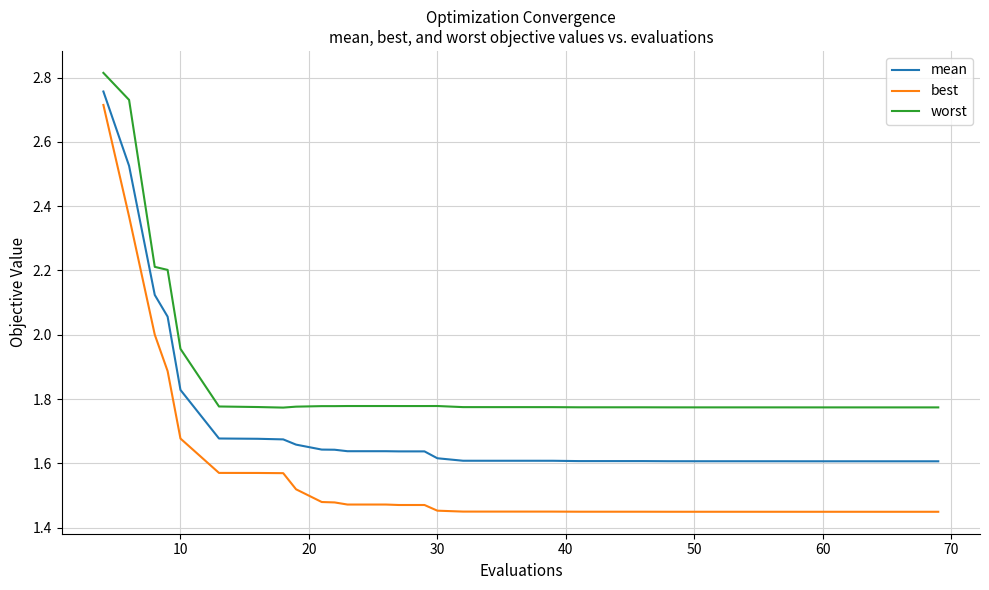

Which series has the largest total across all categories?

worst